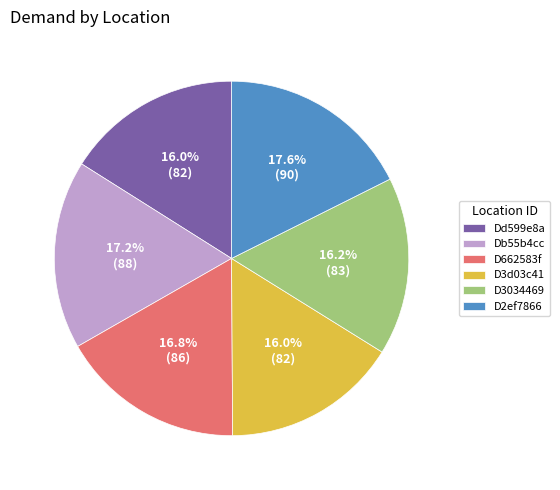

Is there any slice that represents more than half of the pie?

No